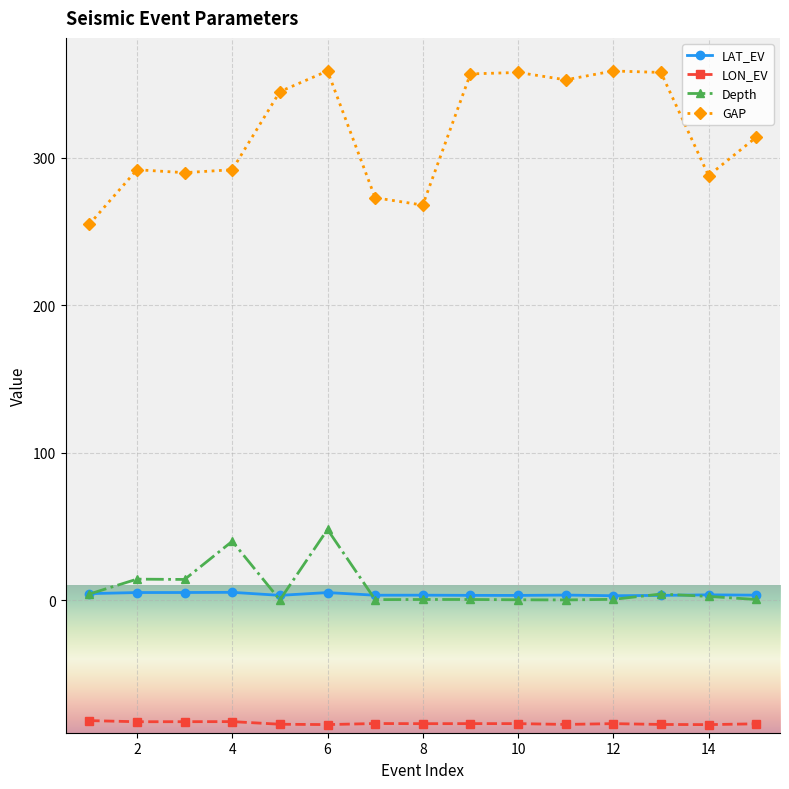

What is the value of the LON_EV point at the 13th from the left?

-84.4